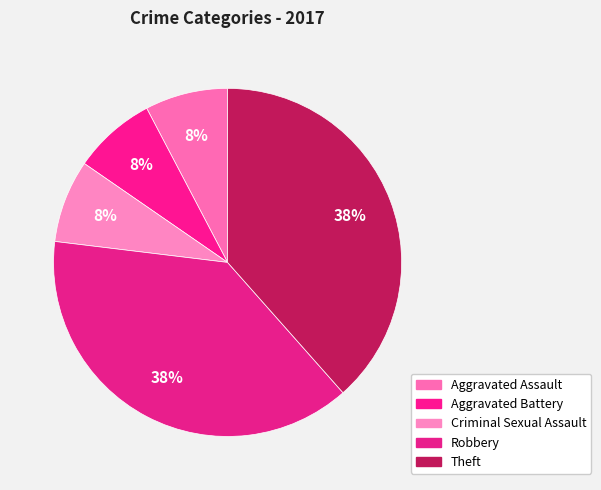

How many slices are in this pie chart?

5